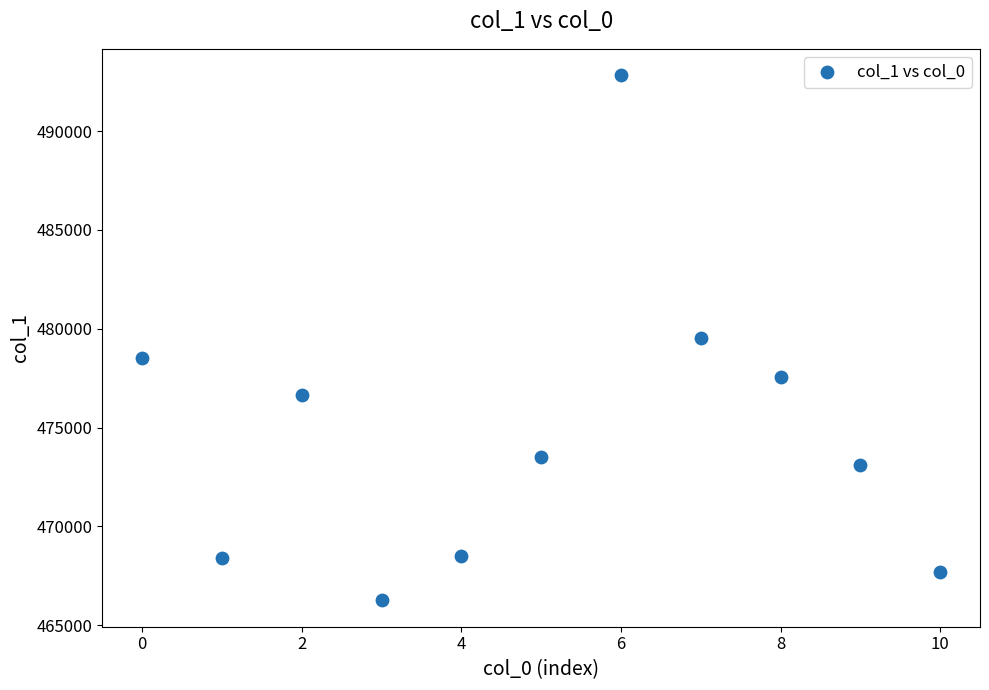

What is the range of Y values (max minus min)?

26584